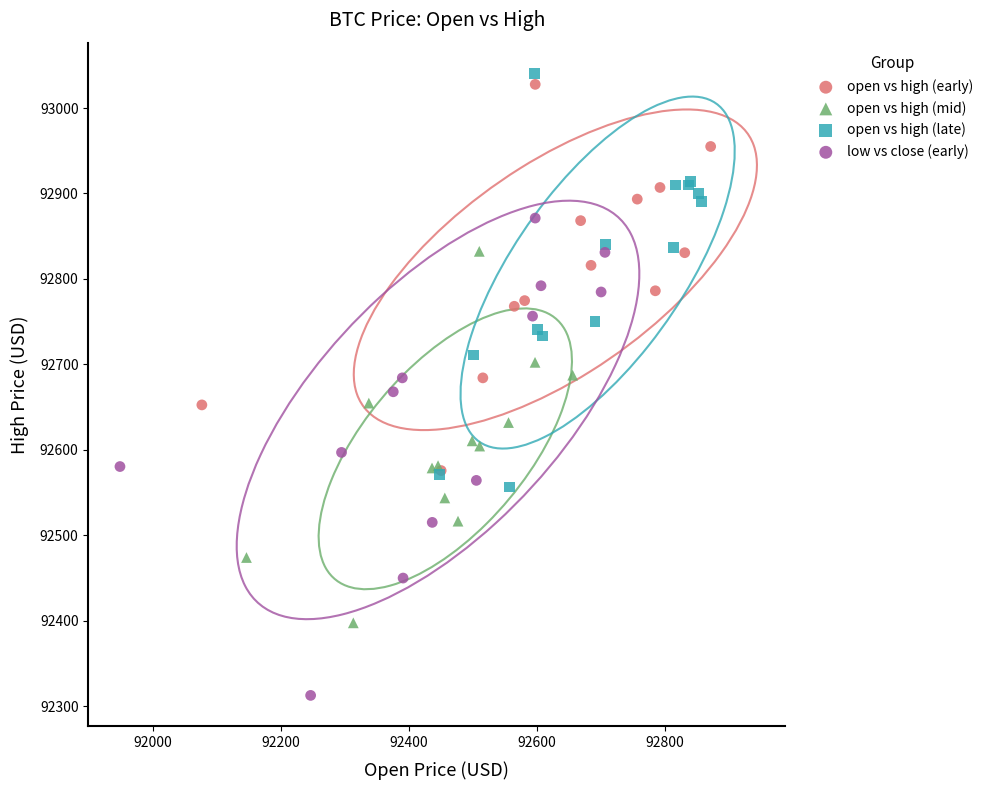

Which series has the largest Y range (max minus min)?

low vs close (early)